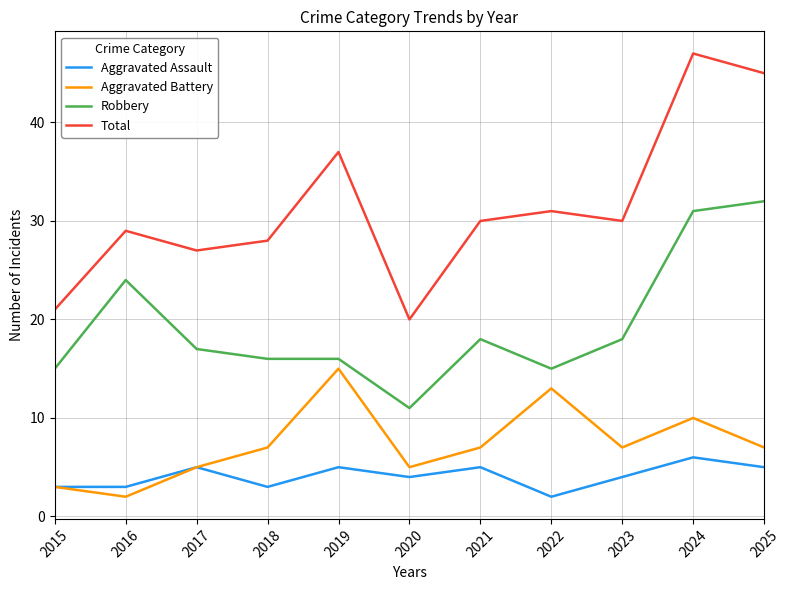

Which series has the widest spread of values?

Total